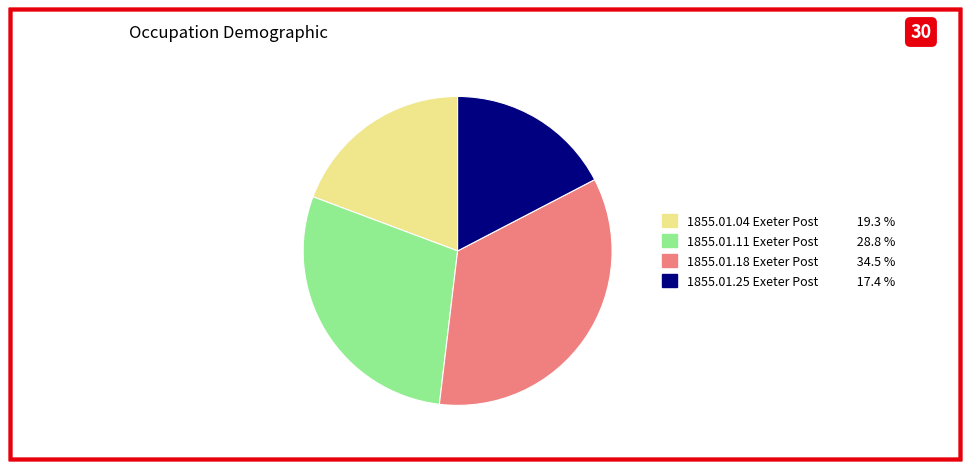

Is there any slice that represents more than half of the pie?

No